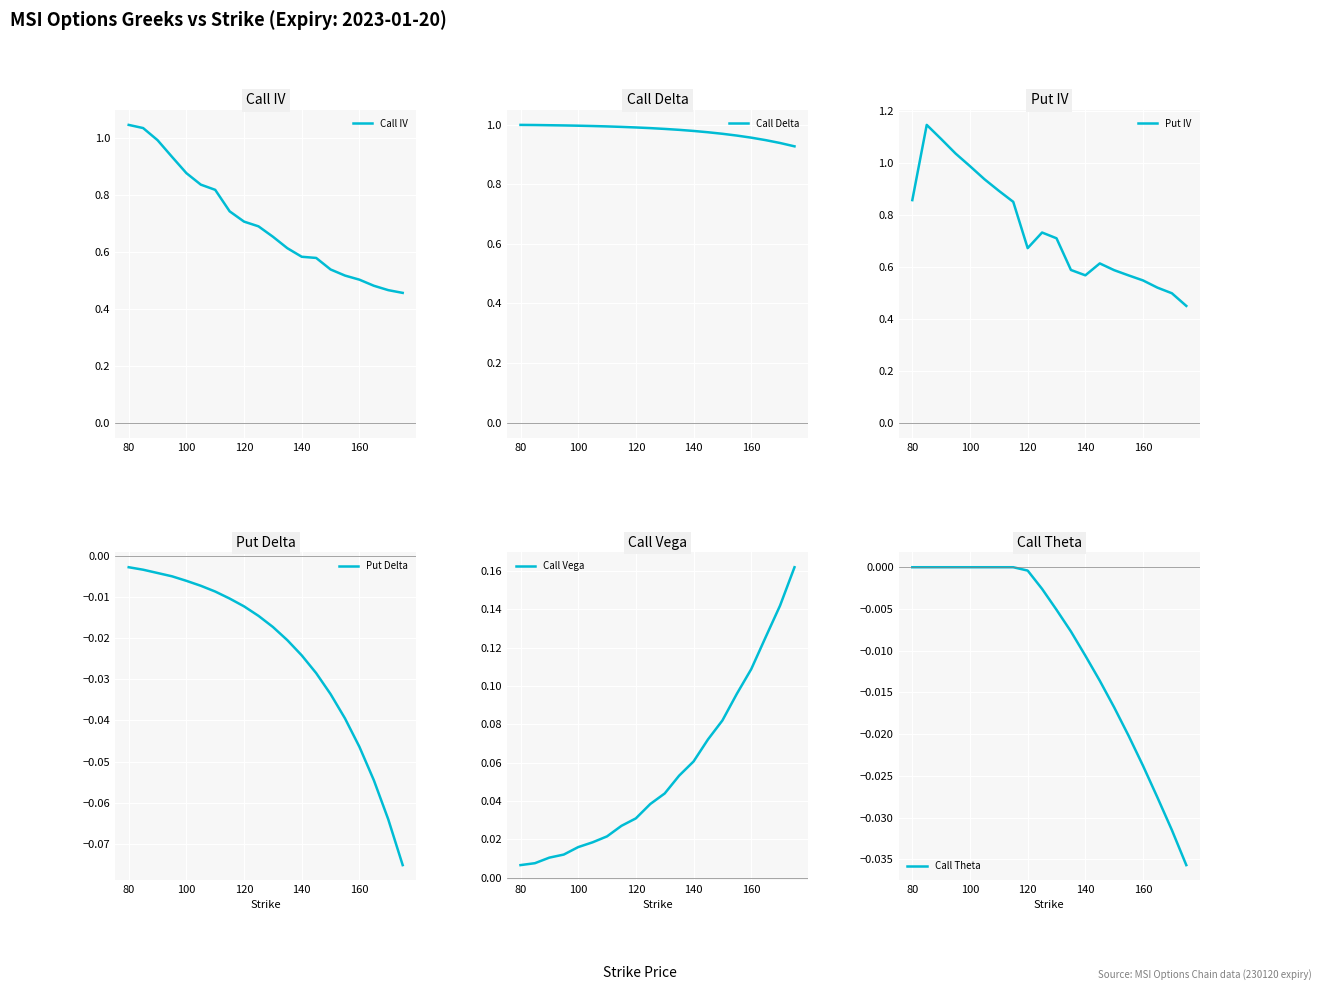

The Call IV series shows 1.0 at 140. True or false?

False